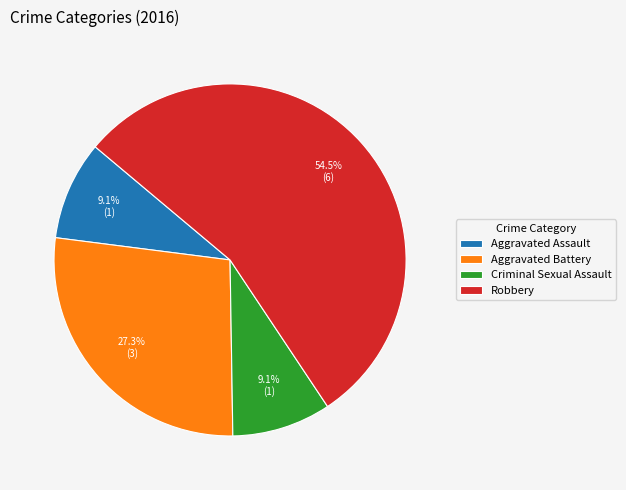

Which slice is the largest?

Robbery